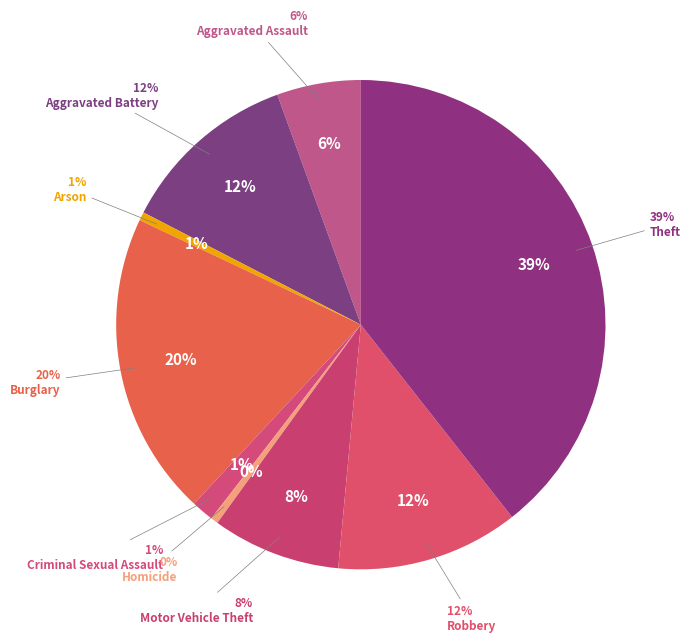

Which slice is the largest?

Theft